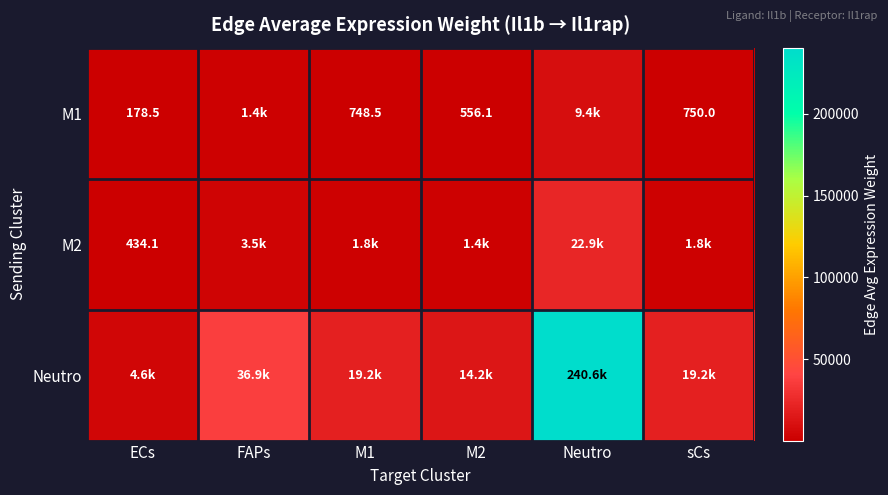

Which label corresponds to the largest value in the chart?

Neutro